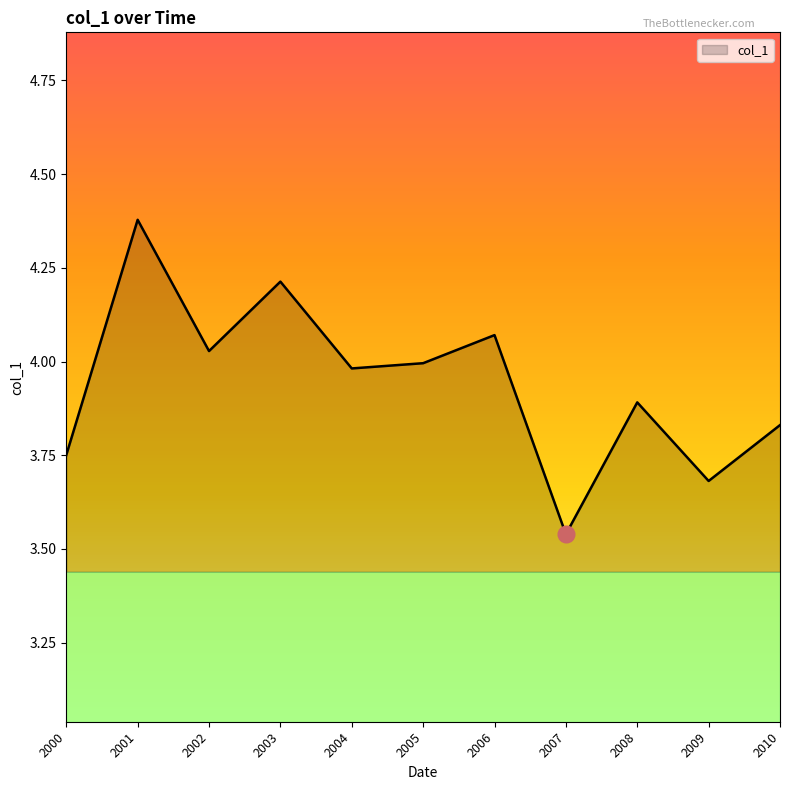

At which label is the value closest to 3?

2007